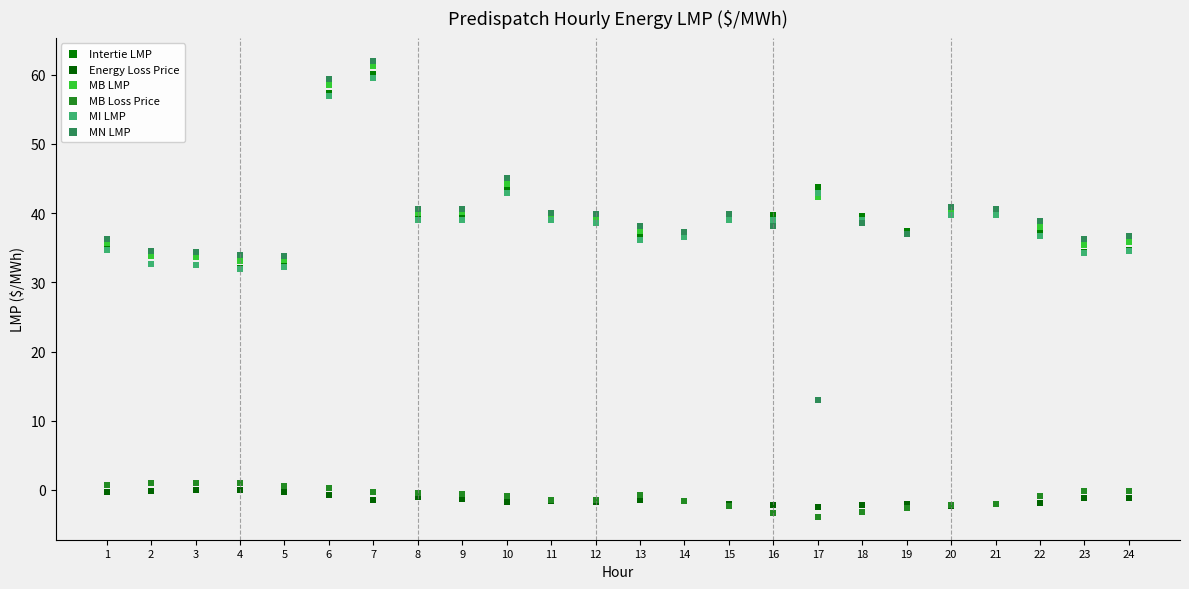

Which series reaches the minimum Y coordinate?

MB Loss Price